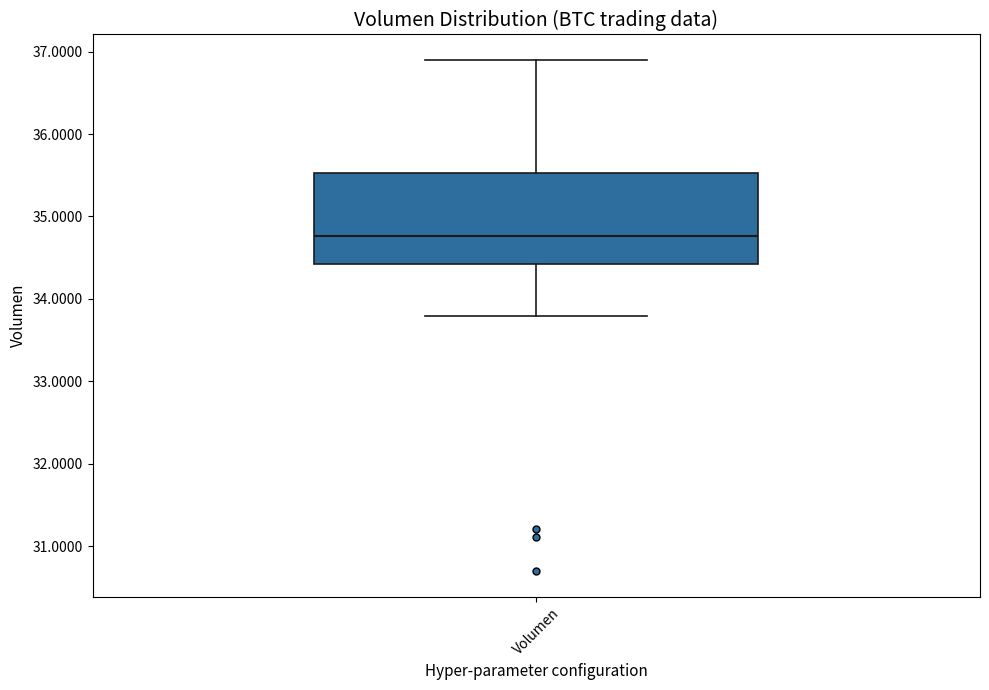

Read this box plot against the y-axis: the position of the median line, the range covered by the box, and the ends of both whiskers. The values are not printed on the chart, so give them approximately, as read against the axis.

median 34.8, box 34.4 to 35.5, whiskers 33.8 to 36.9